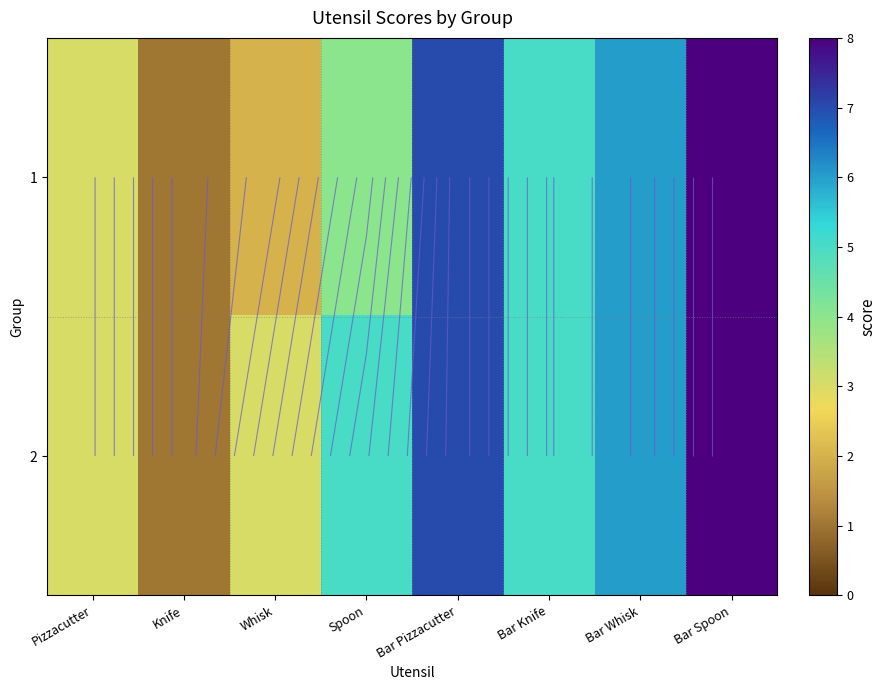

List the series in order of their overall mean, highest first.

2, 1